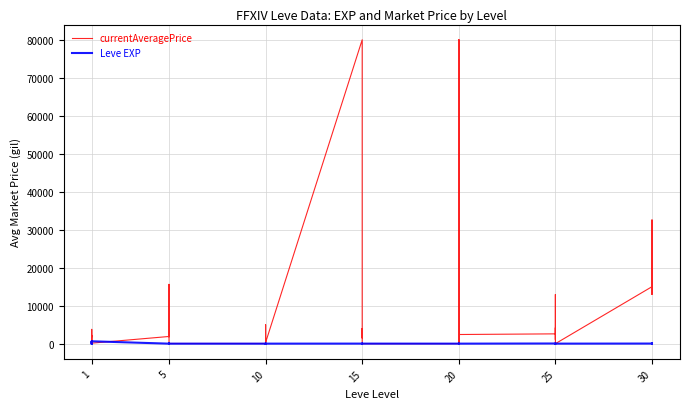

Which series has the largest total across all categories?

currentAveragePrice